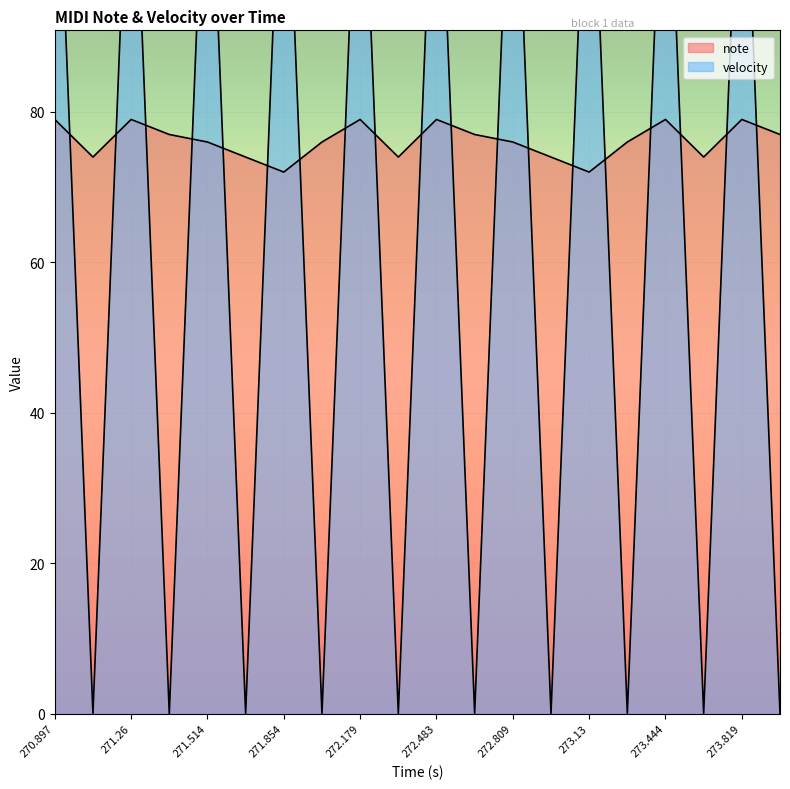

Is it true that velocity equals -79 at 273.599?

False